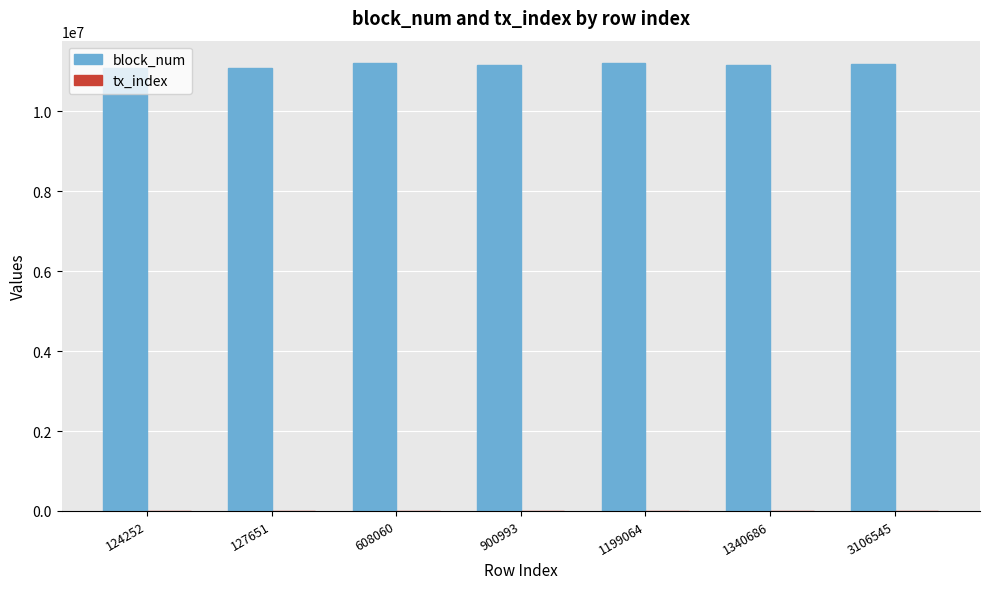

What is the highest value of the block_num series?

11211202